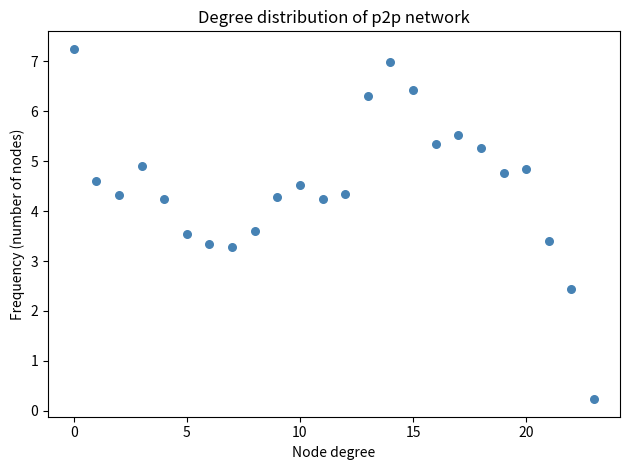

What is the range of Y values (max minus min)?

7.0